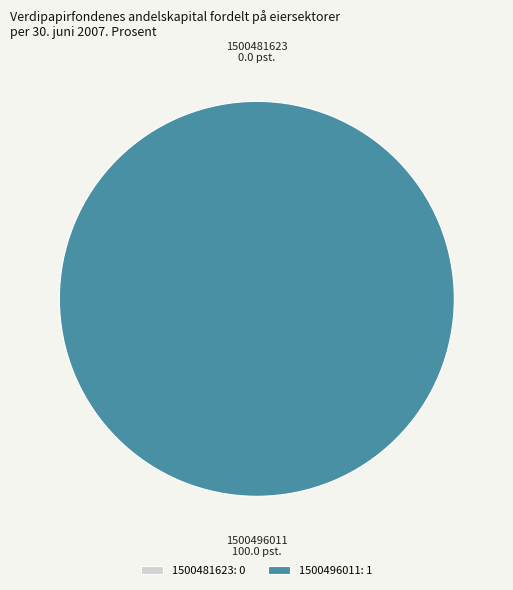

To the nearest percent, what is the difference between the largest and smallest slice percentages?

100%